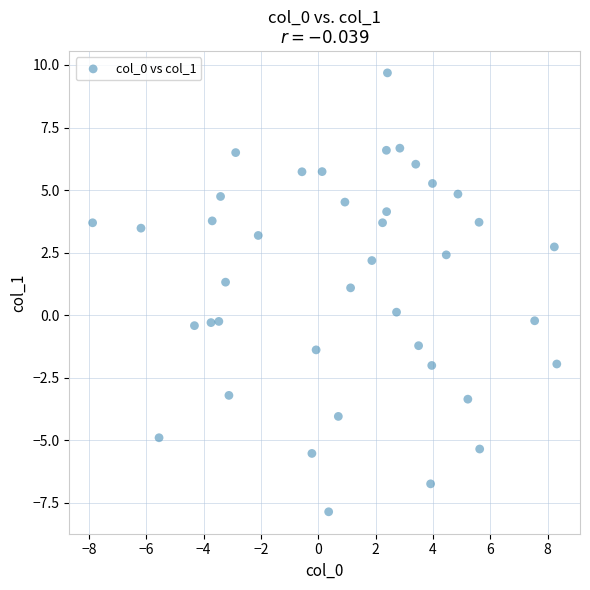

What is the range of Y values (max minus min)?

17.5